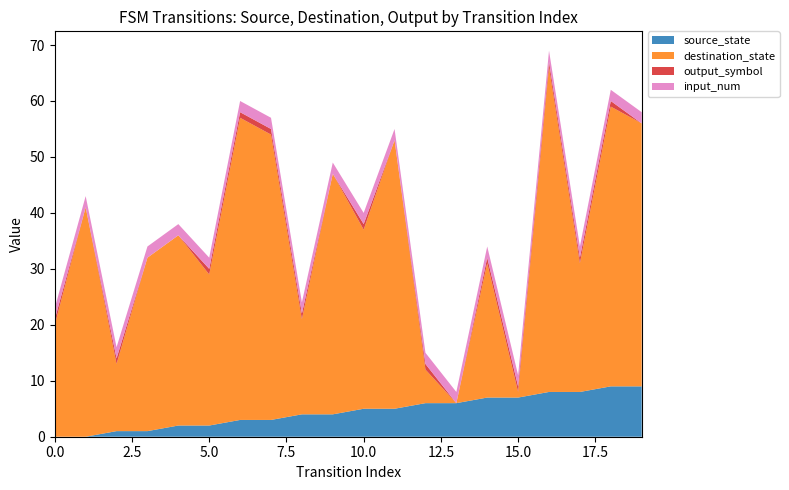

Reading left to right, what are all the values shown in this chart?

source_state: 0=0	1=0	2=1	3=1	4=2	5=2	6=3	7=3	8=4	9=4	10=5	11=5	12=6	13=6	14=7	15=7	16=8	17=8	18=9	19=9
destination_state: 0=20	1=41	2=12	3=31	4=34	5=27	6=54	7=51	8=17	9=43	10=32	11=48	12=6	13=0	14=24	15=1	16=58	17=23	18=50	19=47
output_symbol: 0=1	1=0	2=1	3=0	4=0	5=1	6=1	7=1	8=1	9=0	10=1	11=0	12=1	13=0	14=1	15=1	16=1	17=1	18=1	19=0
input_num: 0=2	1=2	2=2	3=2	4=2	5=2	6=2	7=2	8=2	9=2	10=2	11=2	12=2	13=2	14=2	15=2	16=2	17=2	18=2	19=2